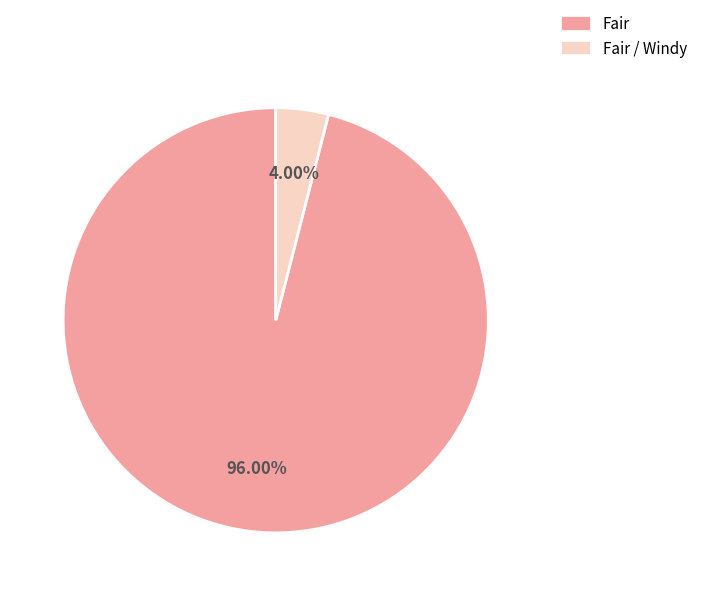

To the nearest percent, what is the combined percentage of Fair and Fair / Windy?

100%